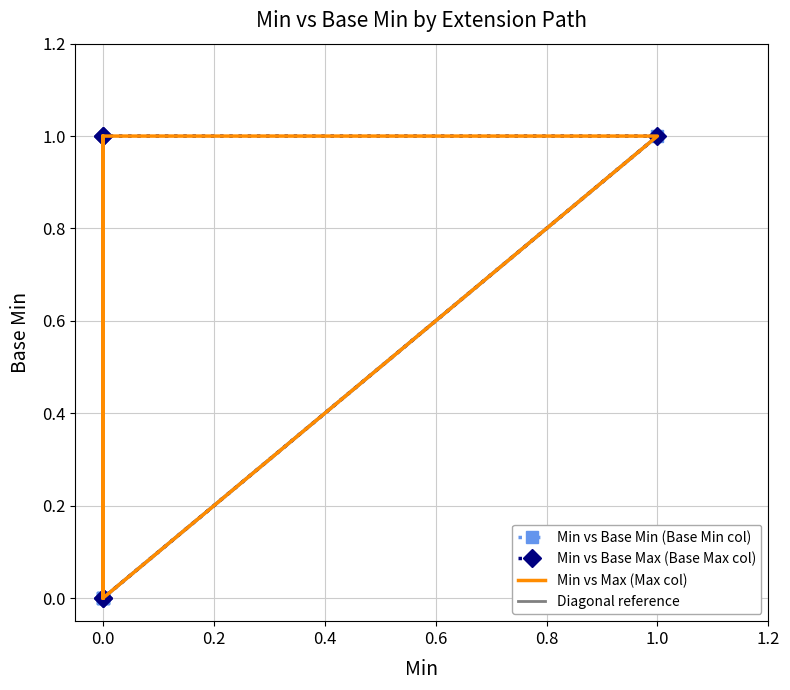

At how many categories does at least one series exceed 0?

4